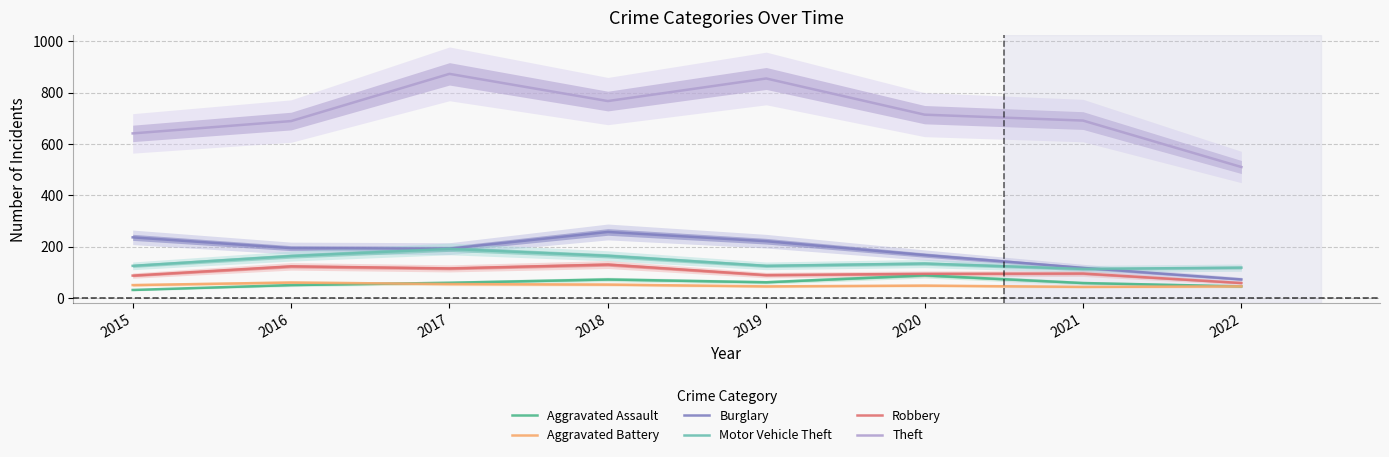

The value of Motor Vehicle Theft at 2020 is 207. True or false?

False